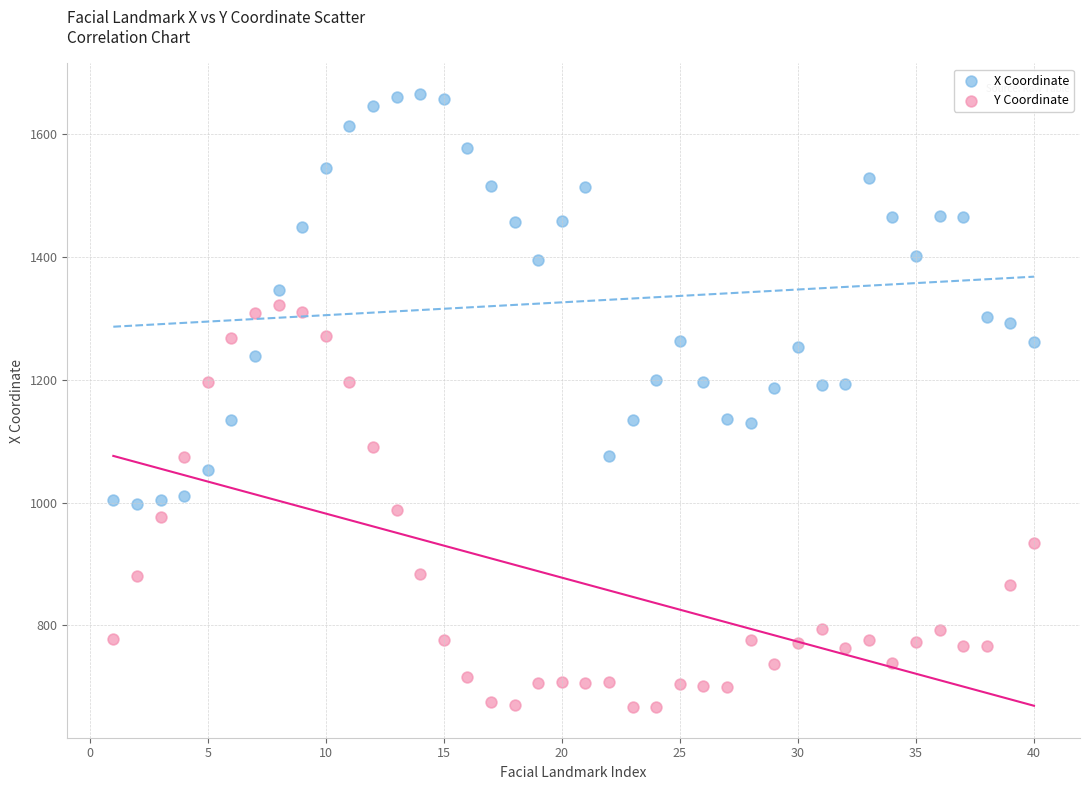

Across all data points, what is the range of X values (max minus min)?

39.0